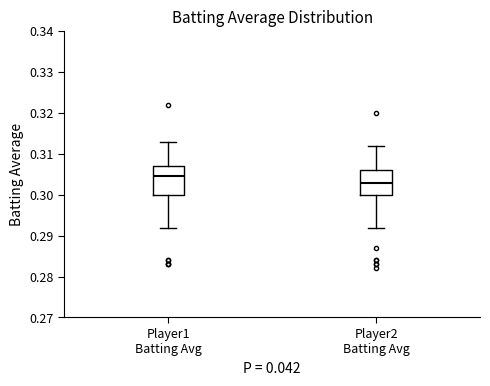

Which box has the lowest median line?

Player2 Batting Avg